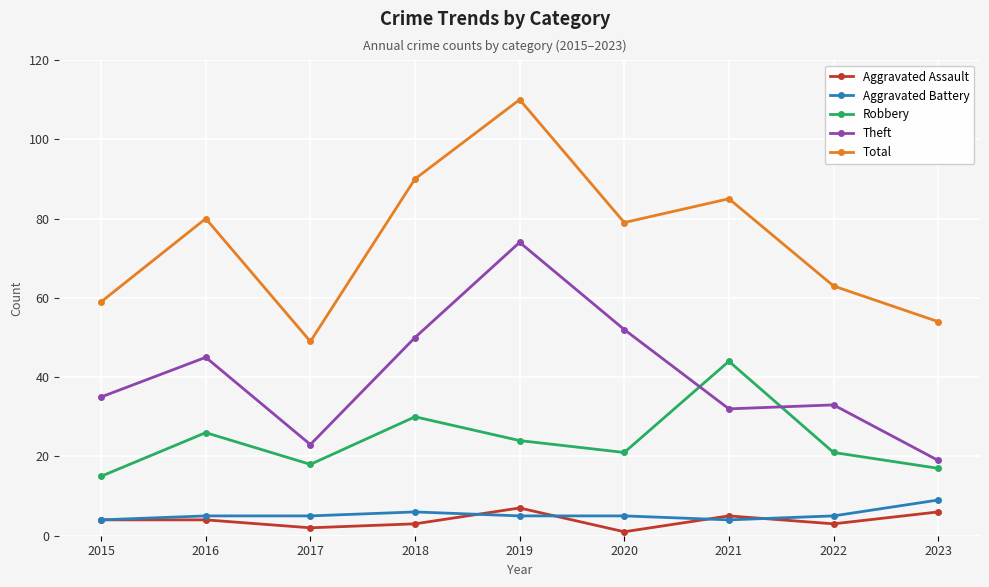

At which label does Robbery reach its peak?

2021